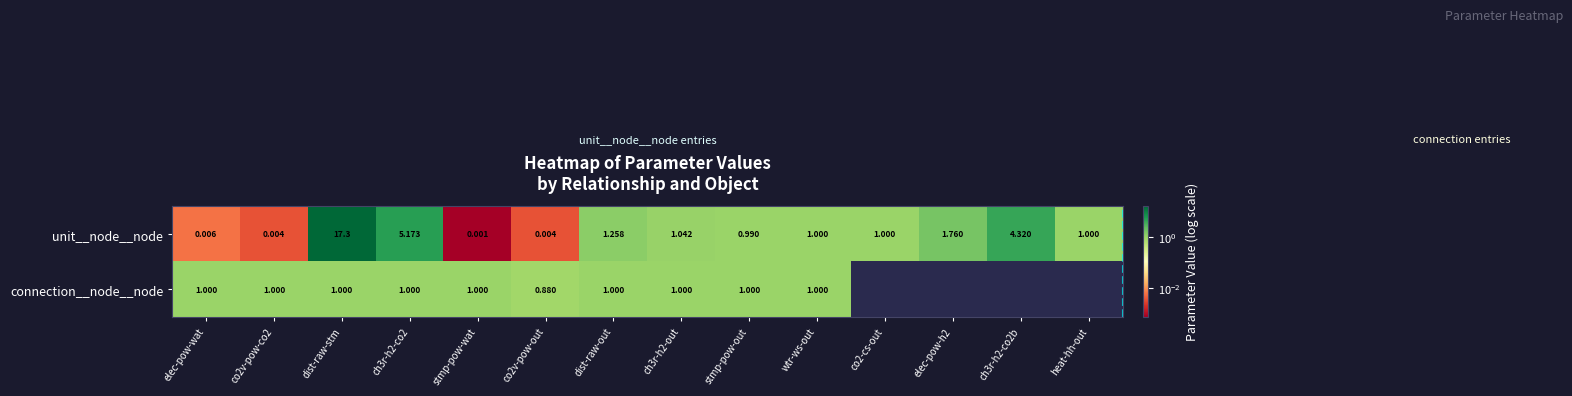

Which category has the lowest value across all series?

stmp-pow-wat